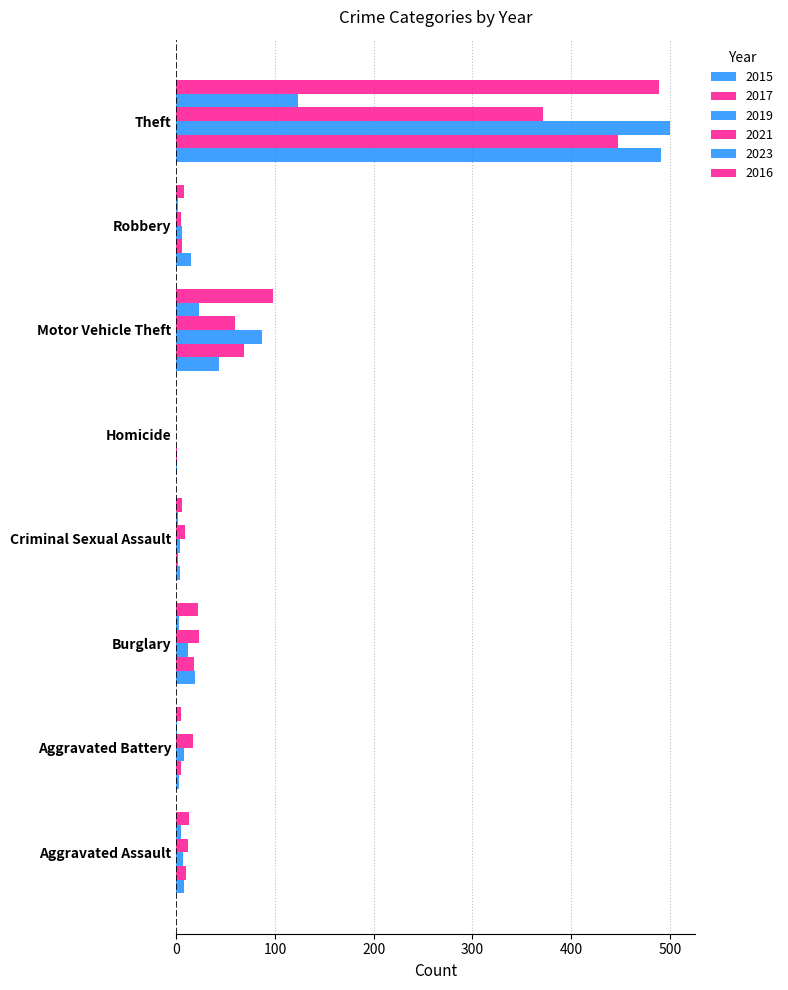

Is the value of 2021 at Motor Vehicle Theft greater than the value of 2023 at Criminal Sexual Assault?

Yes